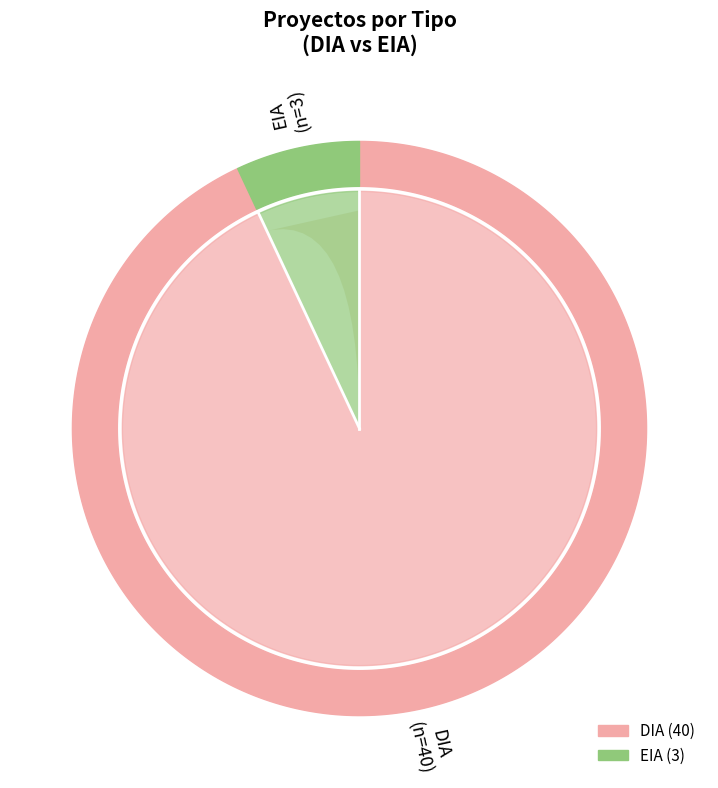

To the nearest percent, what is the average slice percentage?

50%